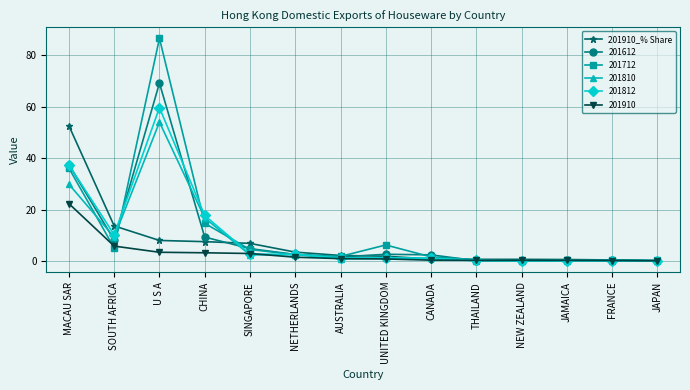

What is the maximum value for 201910?

22.3